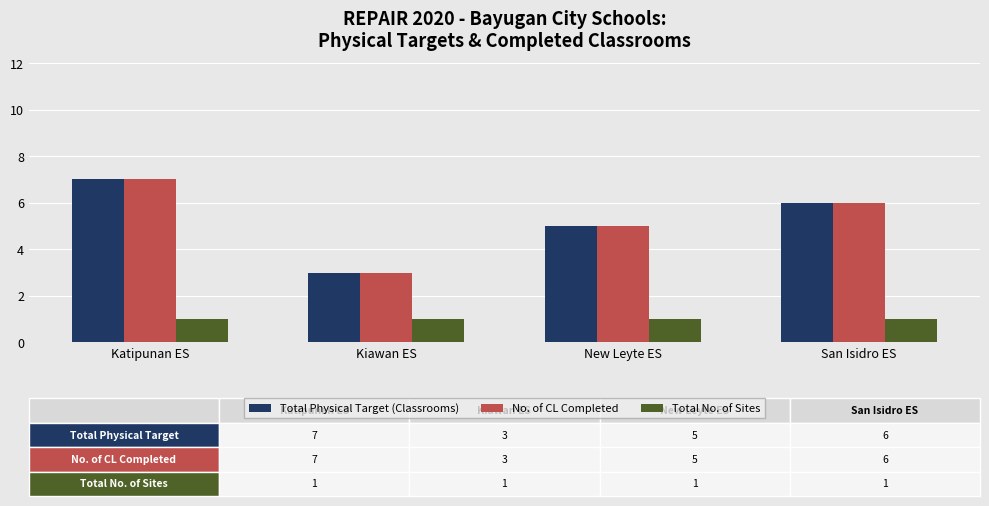

What position from the right is New Leyte ES?

2